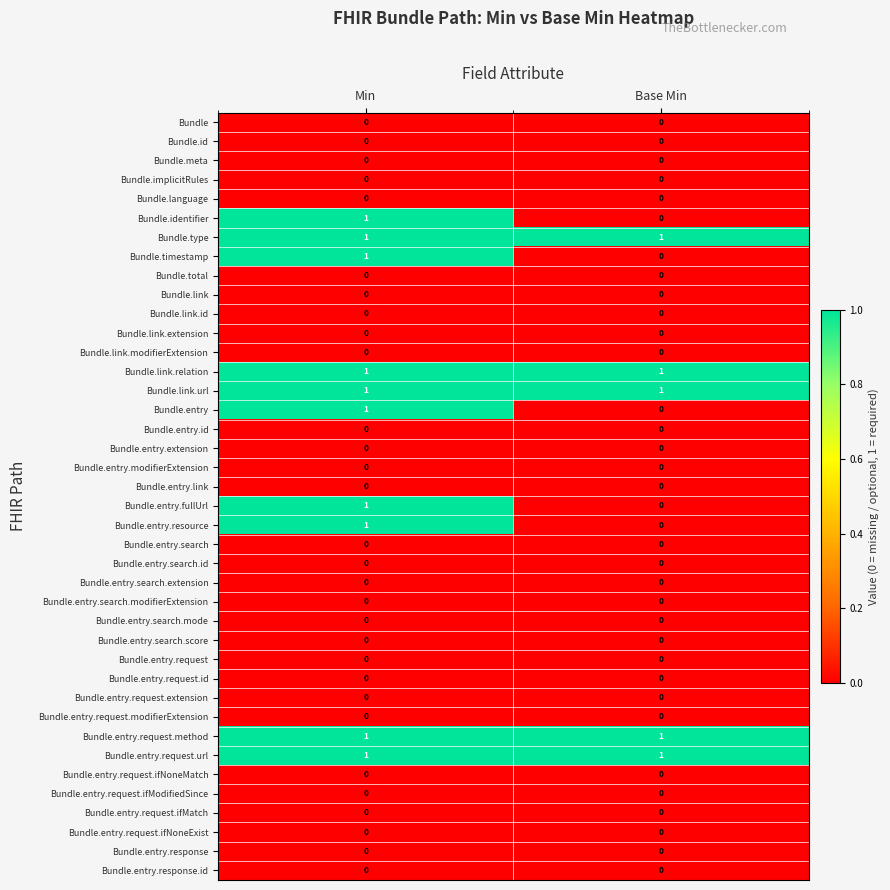

At which category is the sum across all series the highest?

Min